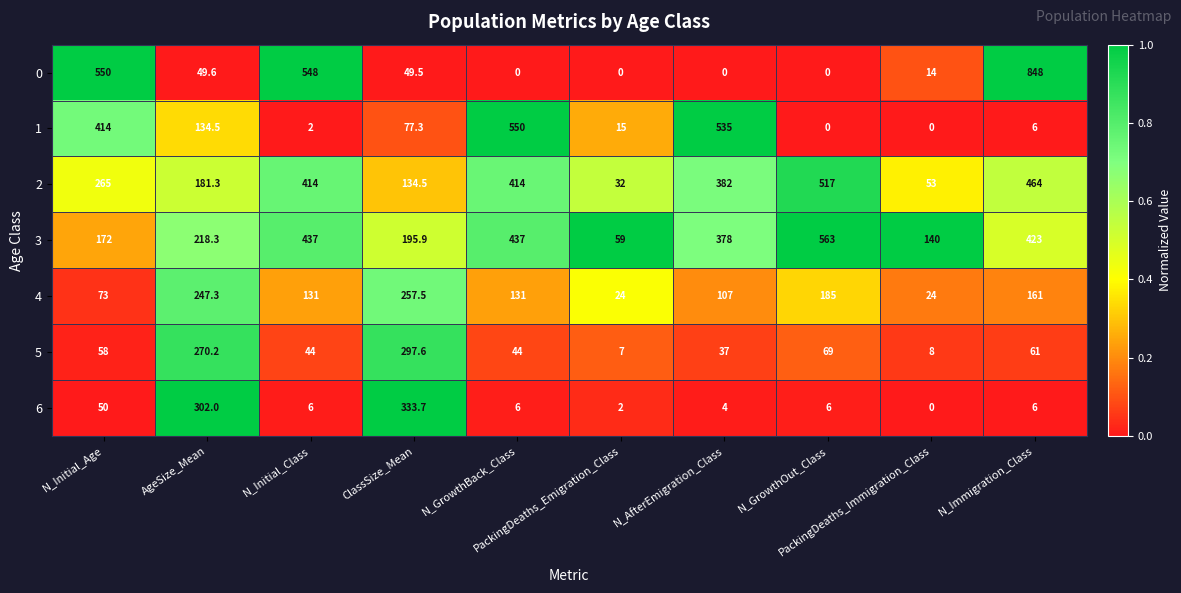

How many series are shown in this chart?

7